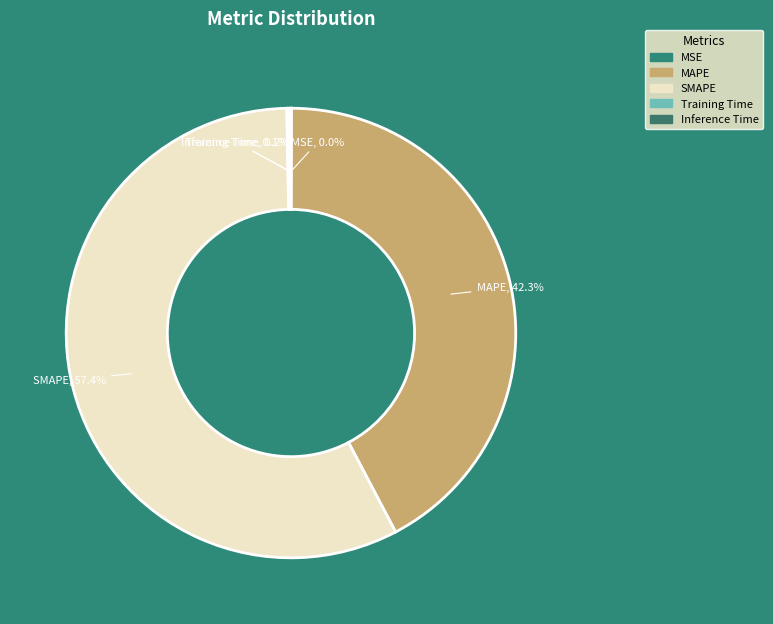

To the nearest percent, what is the difference between the largest and smallest slice percentages?

57%